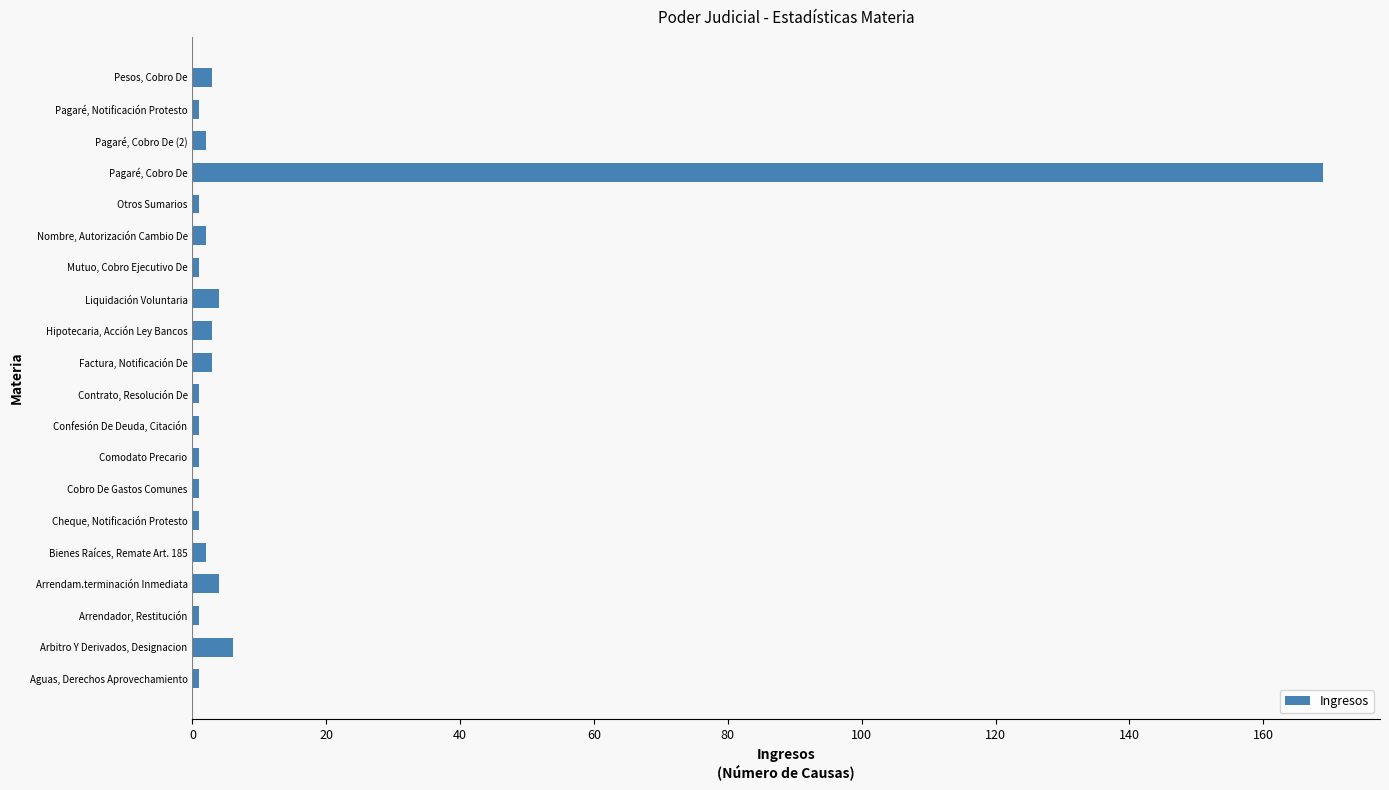

Are the bars grouped side by side (vs. stacked)?

No